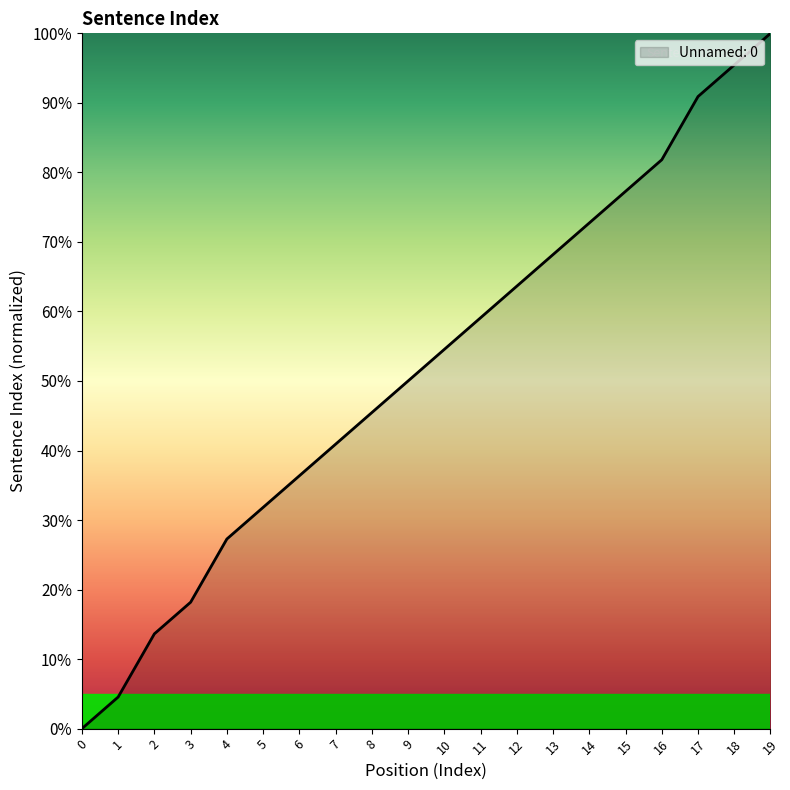

Read the value at 8.

45.5